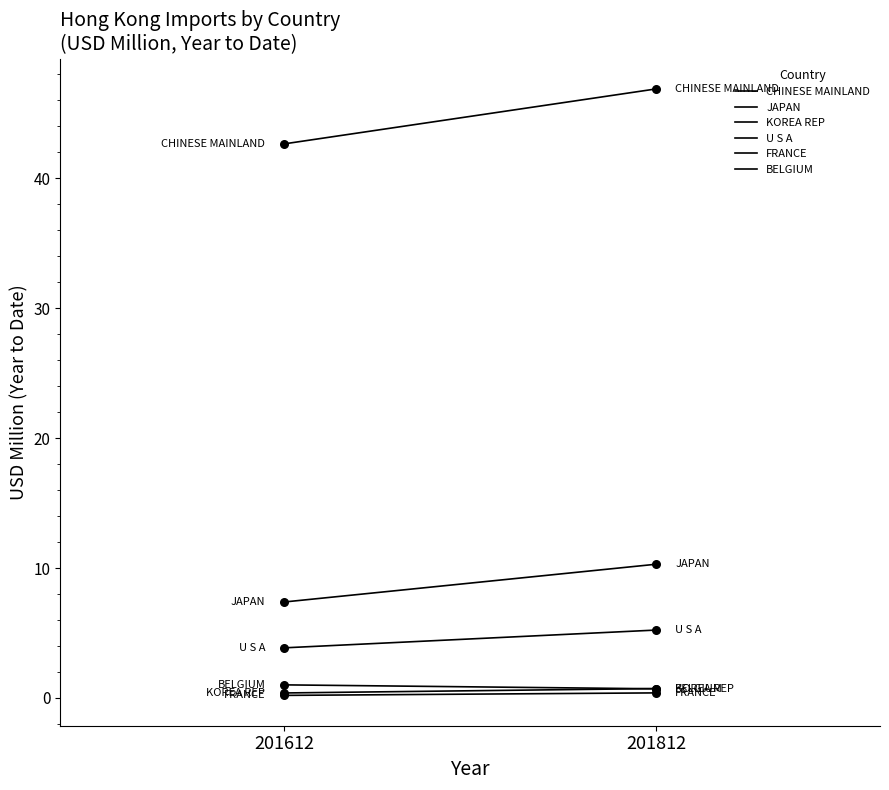

Which series has the largest total across all categories?

CHINESE MAINLAND